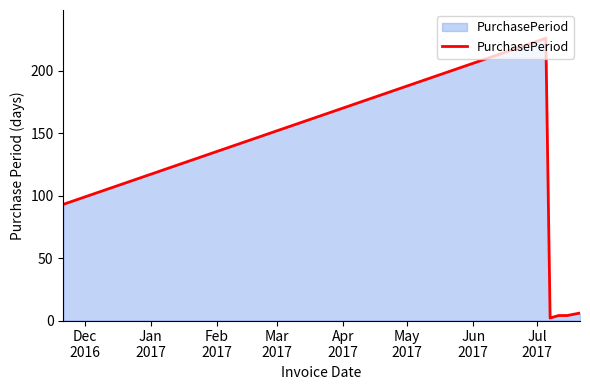

What is the greatest value displayed?

226